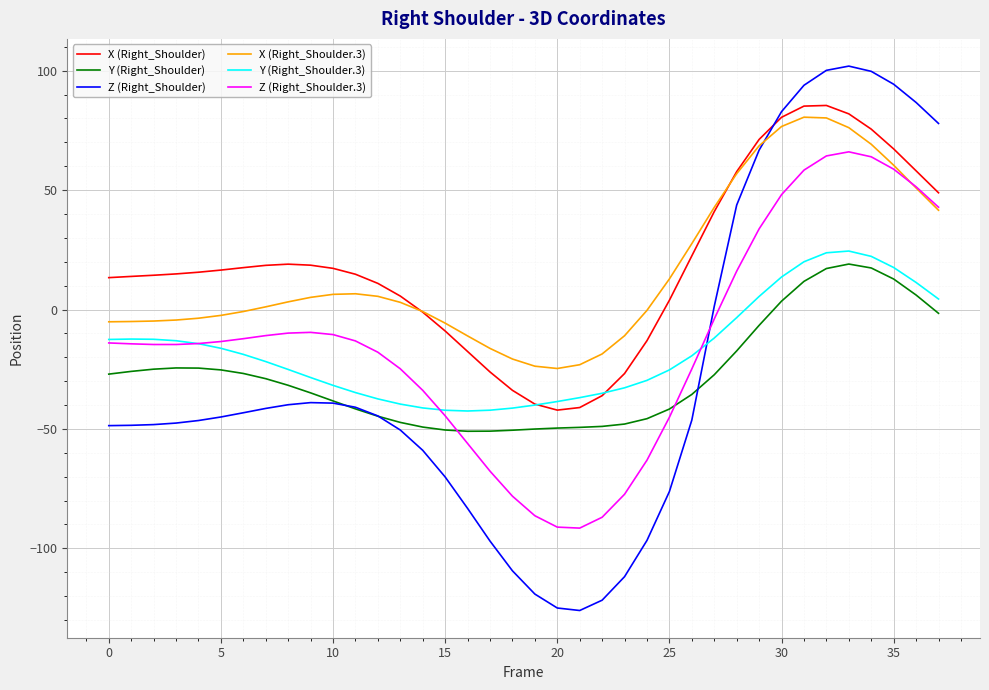

What is the average value of the Y (Right_Shoulder.3) series?

-17.3